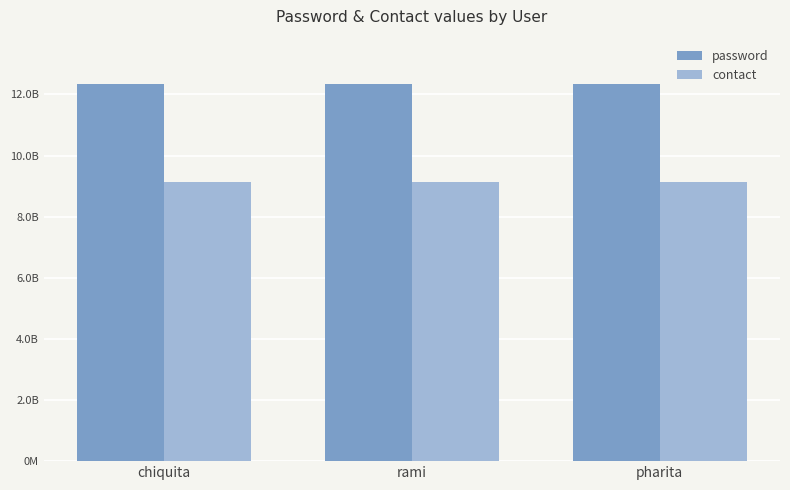

Which series has the largest total across all categories?

password